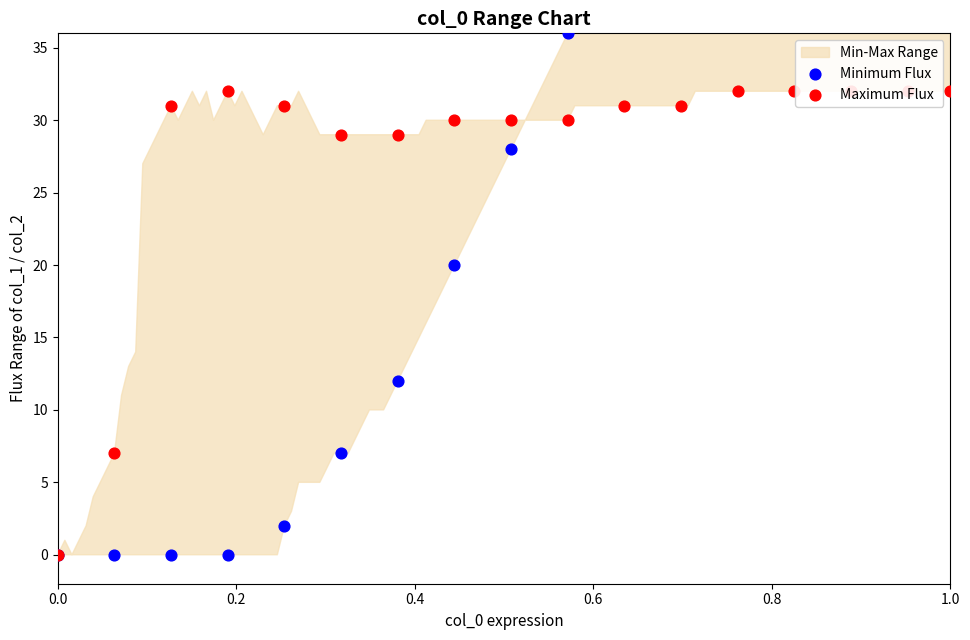

Which series contains the lowest Y value?

Minimum Flux